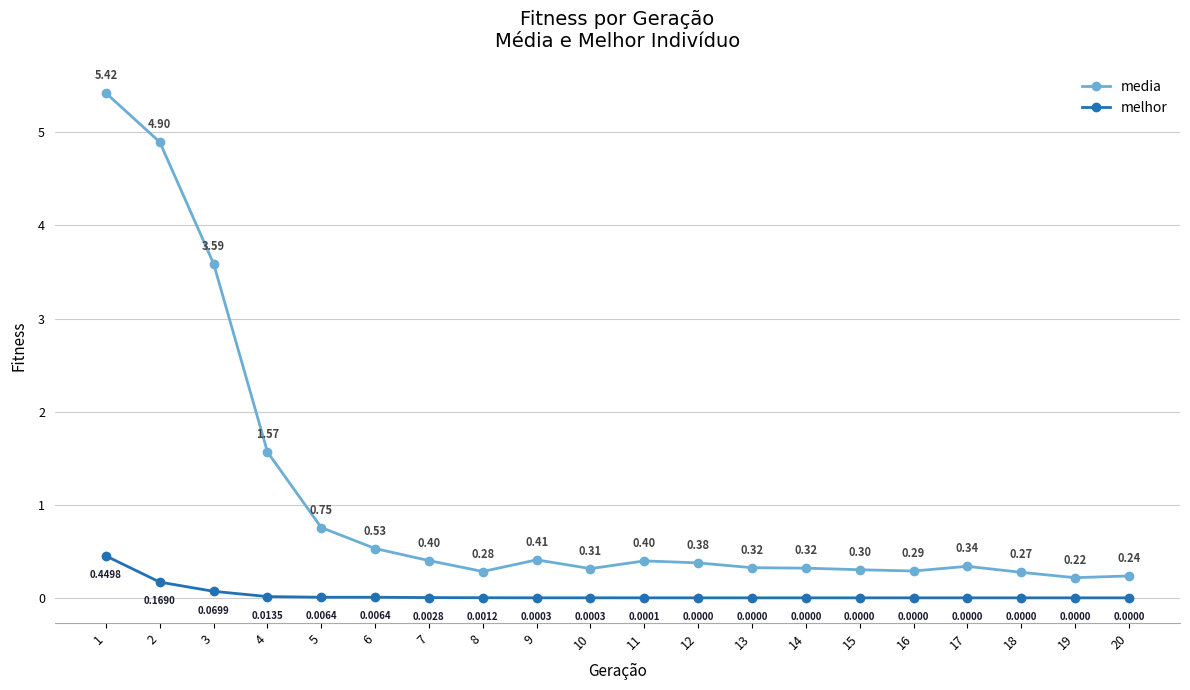

True or false: melhor and media intersect in this chart.

False